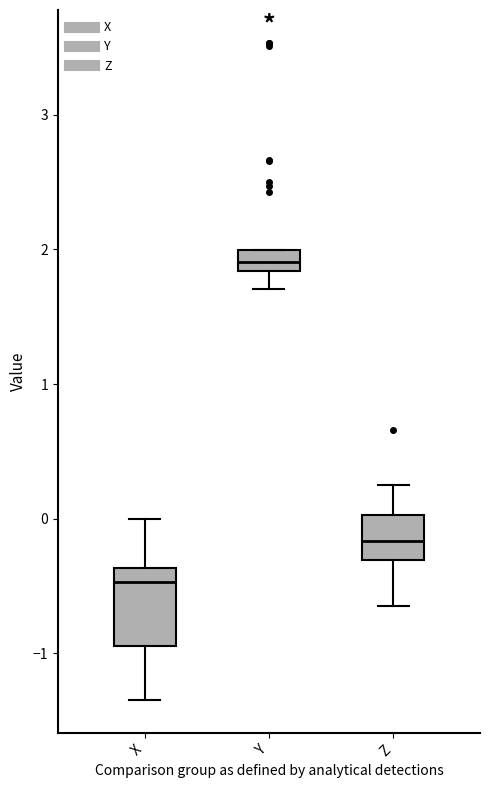

Where does the upper whisker of the box for X end on the y-axis? The values are not printed on the chart, so give them approximately, as read against the axis.

0.0